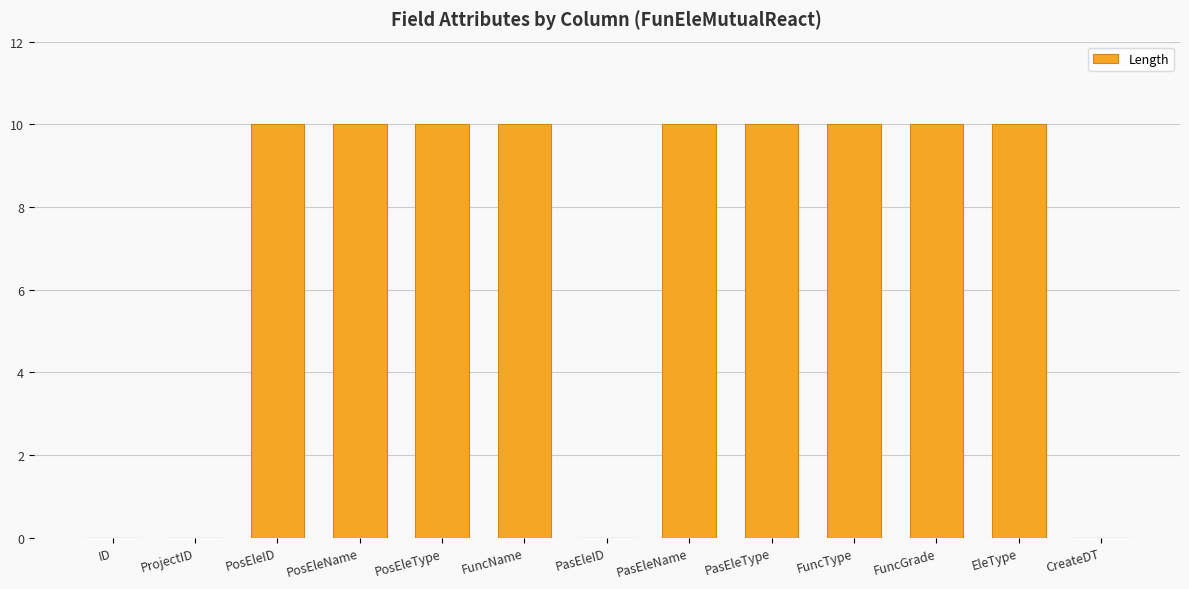

What is the average value?

7